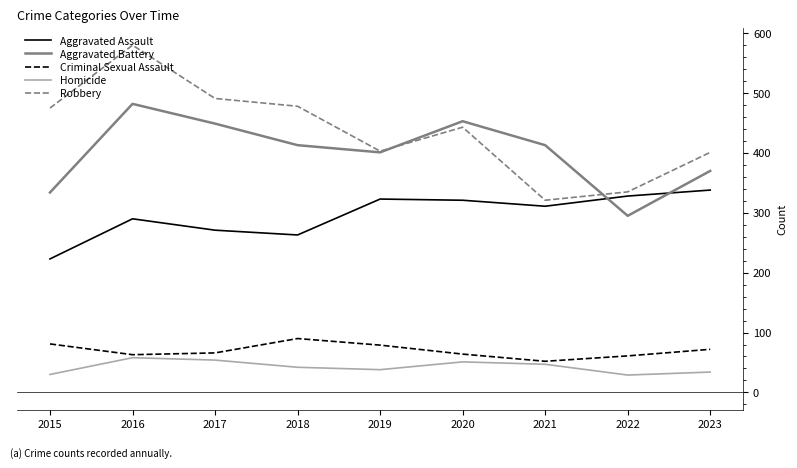

List the series in order of their peak value, highest first.

Robbery, Aggravated Battery, Aggravated Assault, Criminal Sexual Assault, Homicide